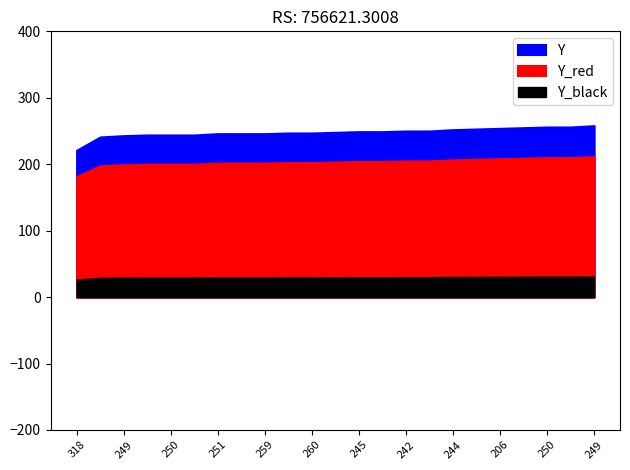

What is the label of the 17th point from the left?

244